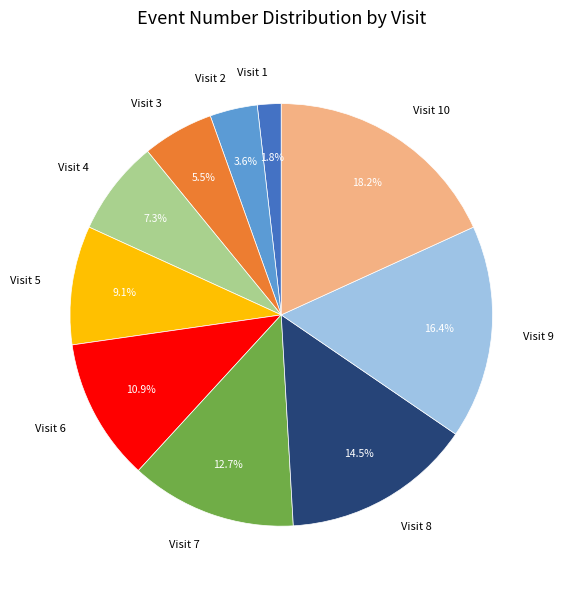

True or false: Visit 6 accounts for 11% of the total.

True